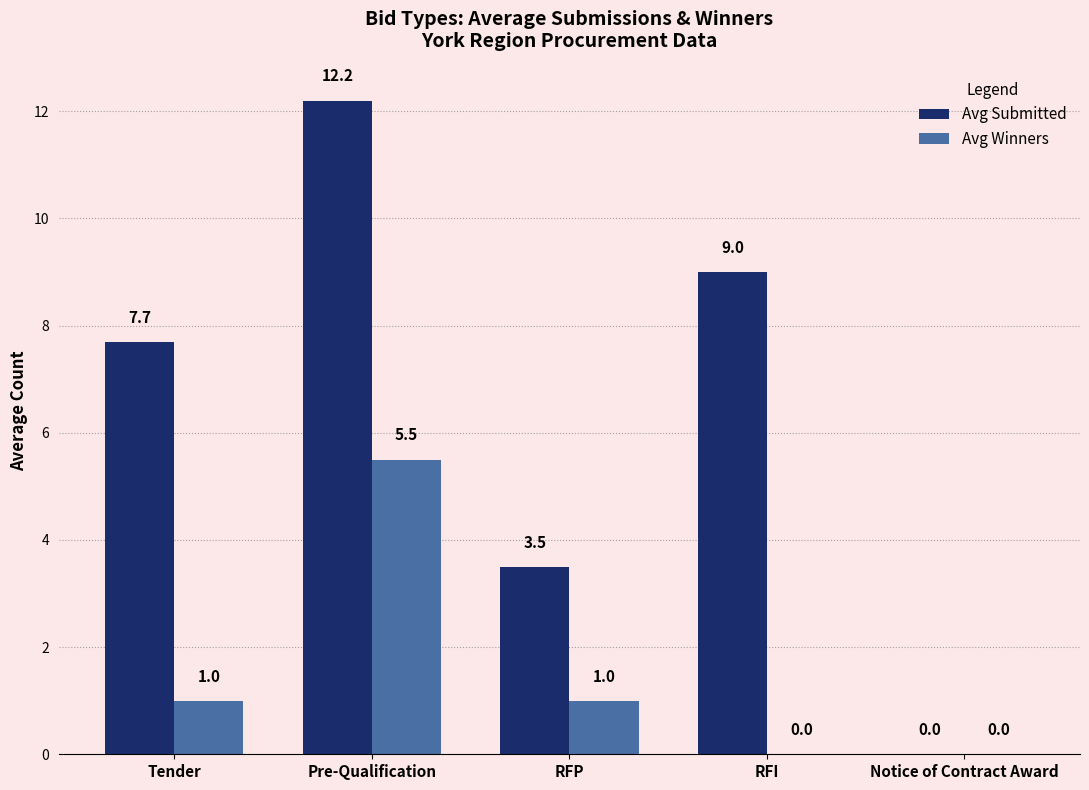

What is the sum of all Avg Submitted values?

32.4